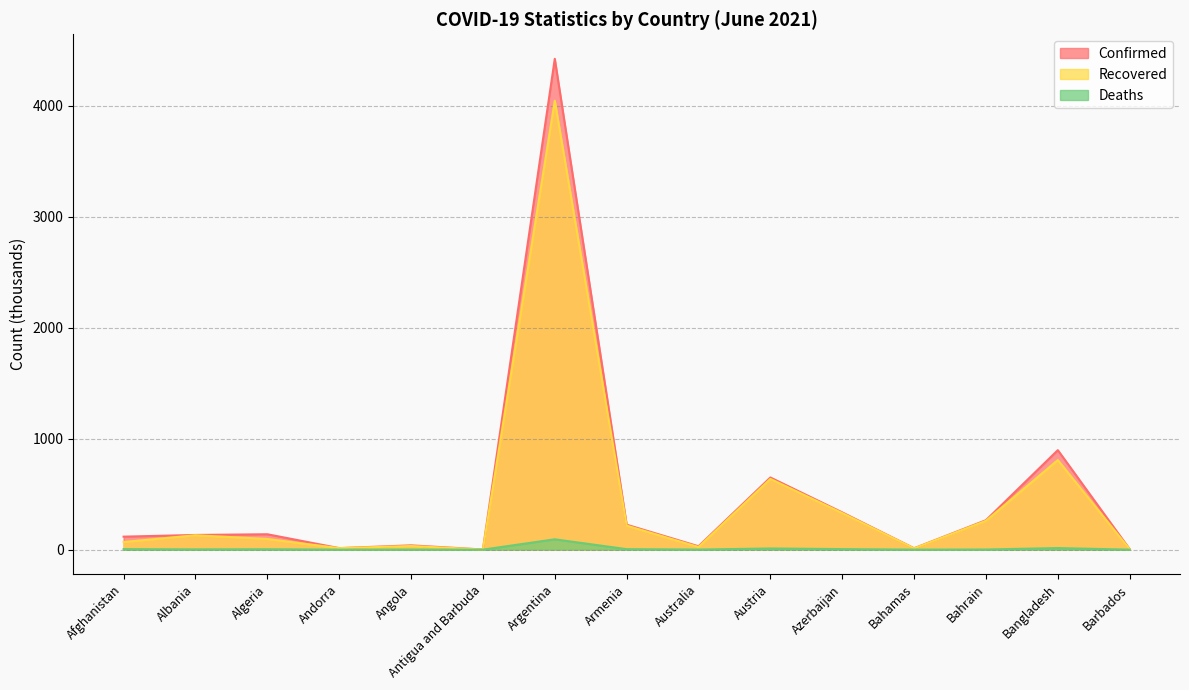

List the labels in order of Deaths value, smallest first.

Antigua and Barbuda, Barbados, Andorra, Bahamas, Angola, Australia, Bahrain, Albania, Algeria, Armenia, Afghanistan, Azerbaijan, Austria, Bangladesh, Argentina